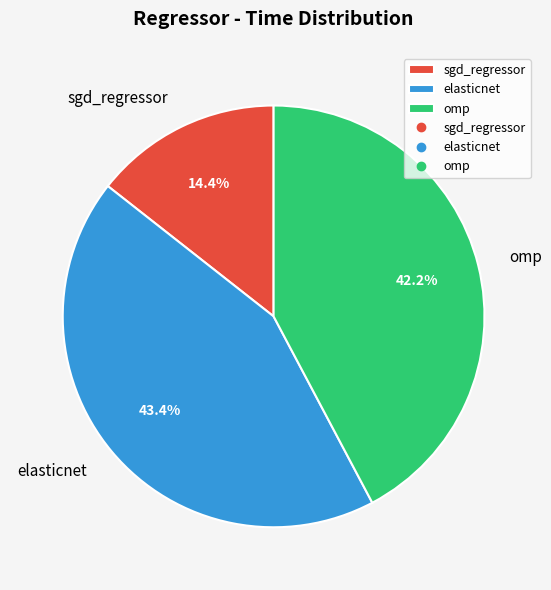

To the nearest percent, what is the combined percentage of omp and sgd_regressor?

57%